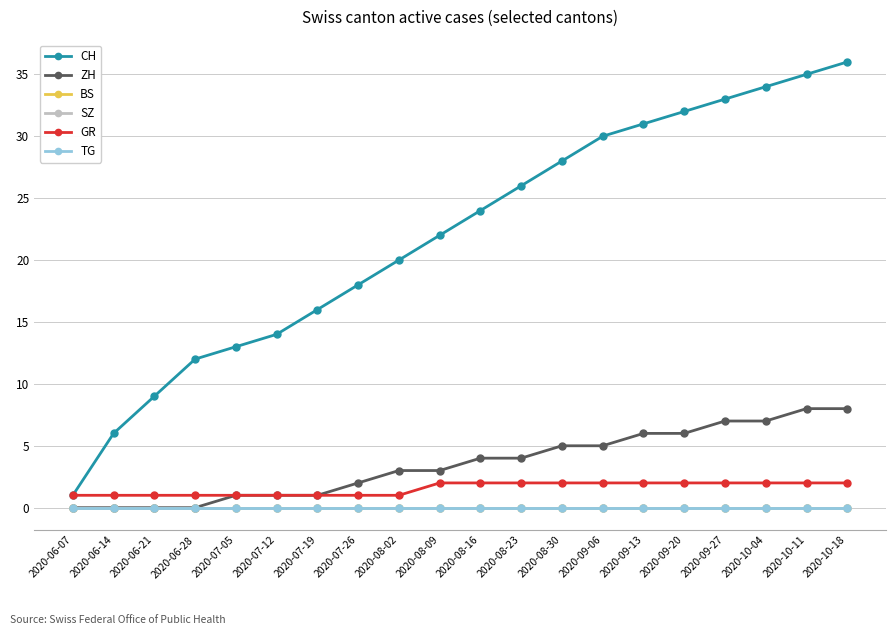

Which series has the largest total across all categories?

CH